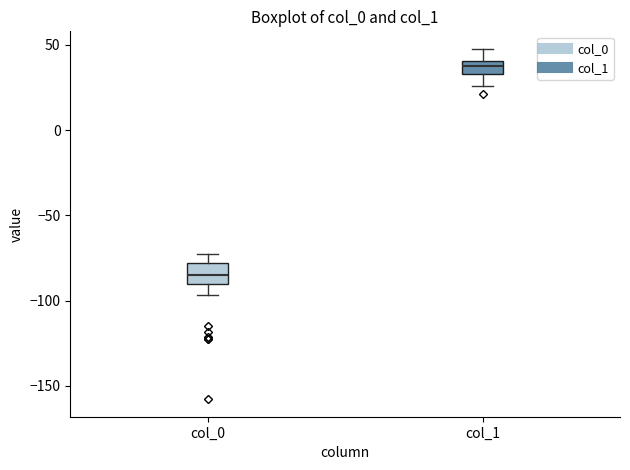

Reading left to right, transcribe this box plot: for each box, give where its median line is, the range the box spans, and where its two whiskers end, as read against the y-axis. The values are not printed on the chart, so give them approximately, as read against the axis.

col_0: median -85, box -90 to -80, whiskers -95 to -75
col_1: median 40 (inside the box), box 35 to 40, whiskers 25 to 50